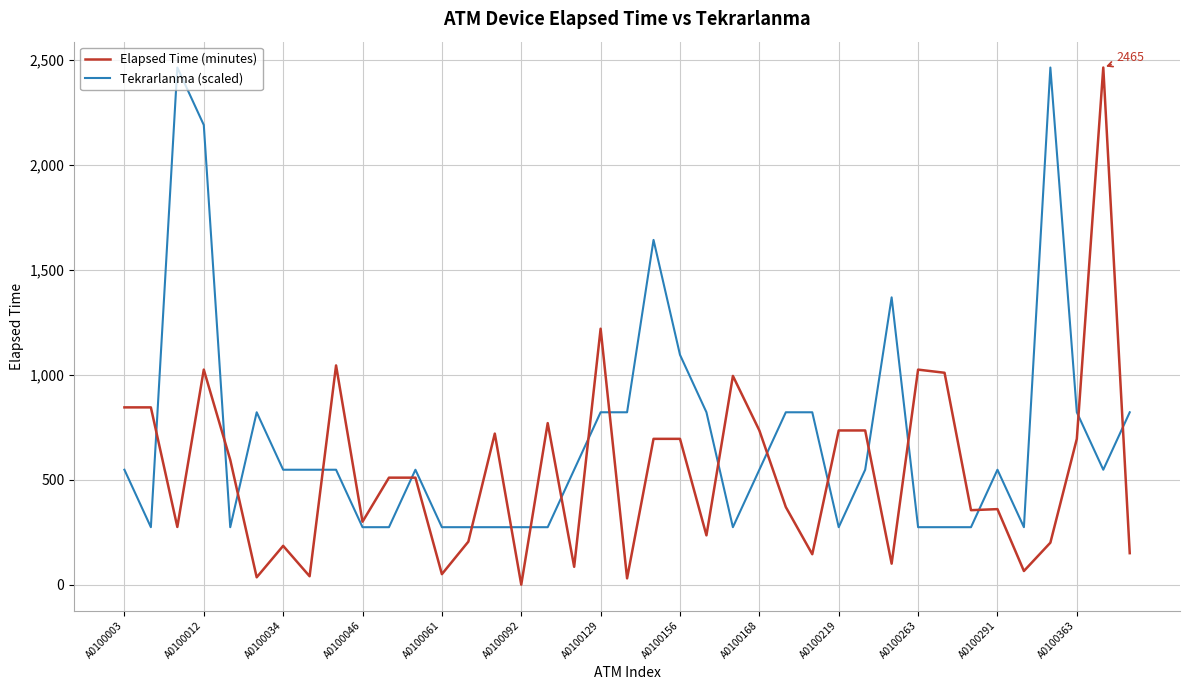

What is the maximum value for Tekrarlanma (scaled)?

2465.0